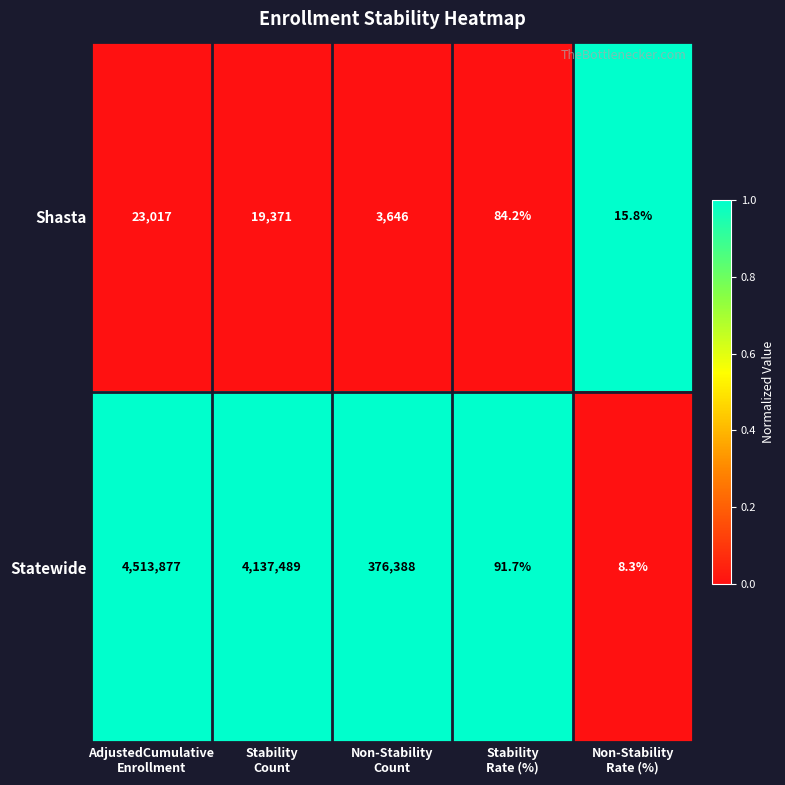

Between Stability
Count and Non-Stability
Rate (%), which series saw the biggest shift?

Statewide